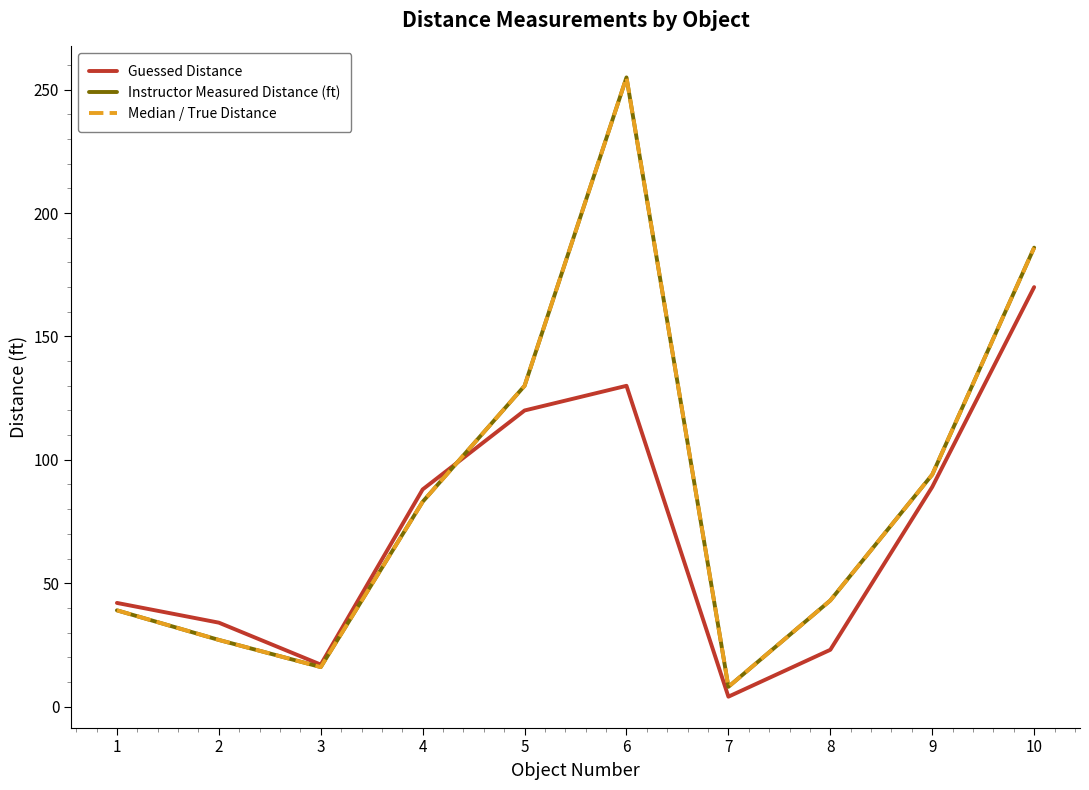

Is this an area chart (filled region under the line)?

No